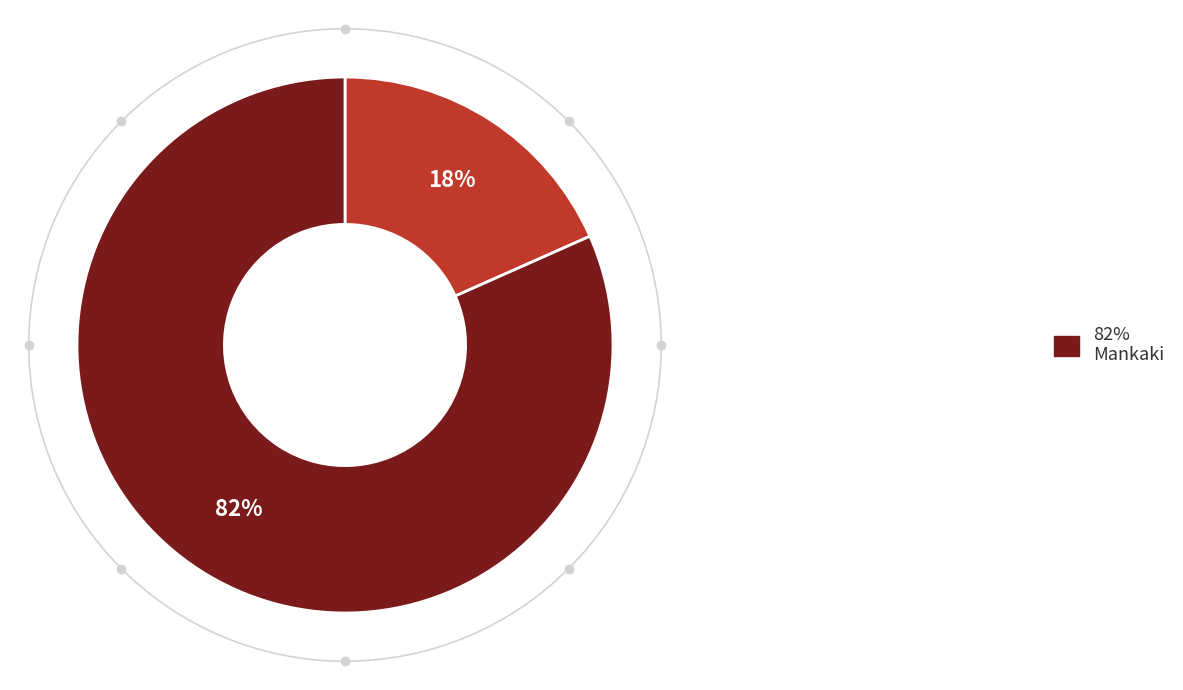

To the nearest percent, what is the average slice percentage?

50%